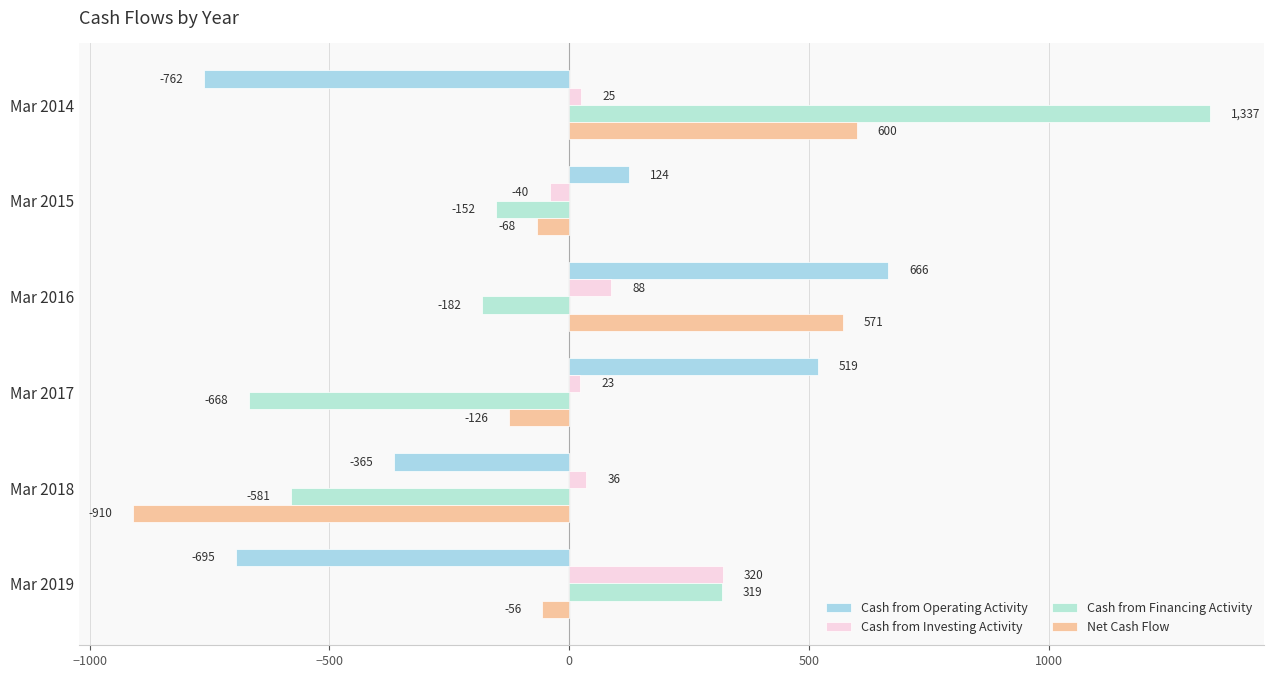

Which label corresponds to the smallest value in the chart?

Mar 2018